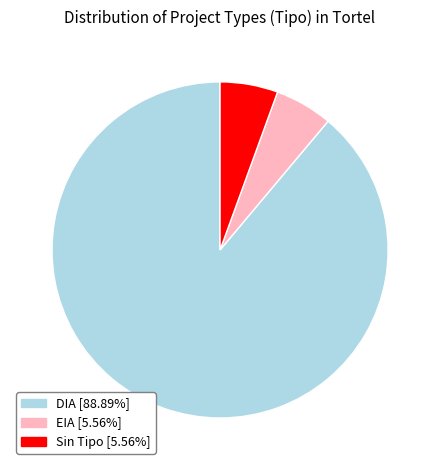

Is there a majority slice in this chart?

Yes